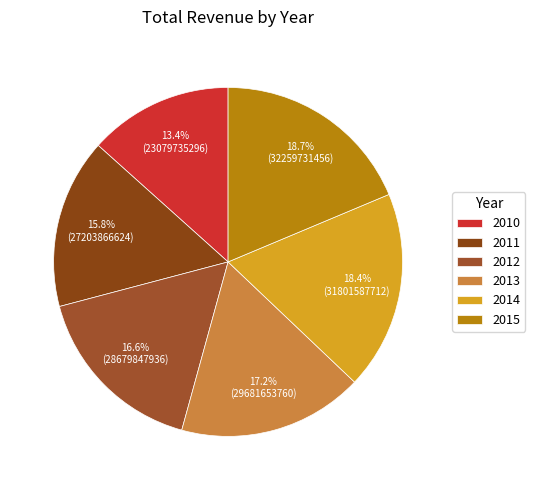

Does any single category account for the majority?

No